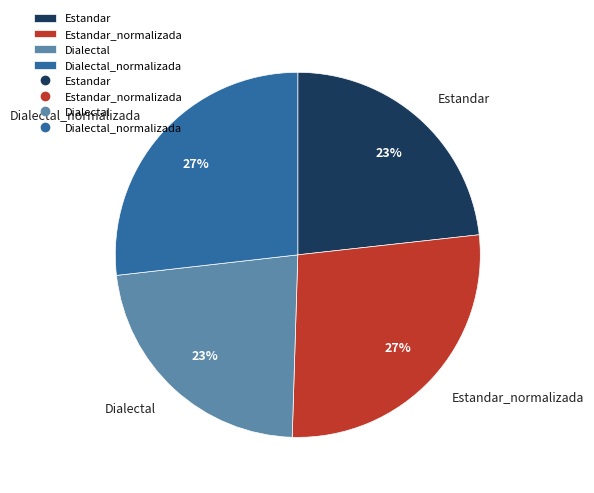

Between Estandar and Estandar_normalizada, which is larger?

Estandar_normalizada